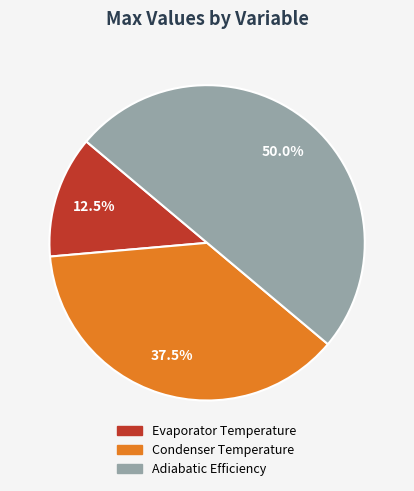

To the nearest percent, what is the average slice percentage?

33%